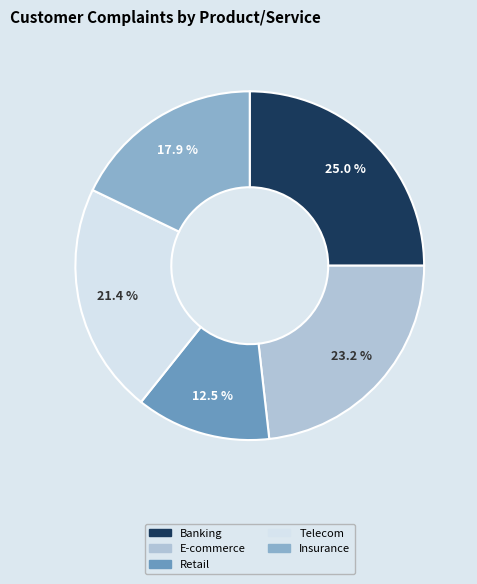

To the nearest percent, what portion does Banking represent?

25%